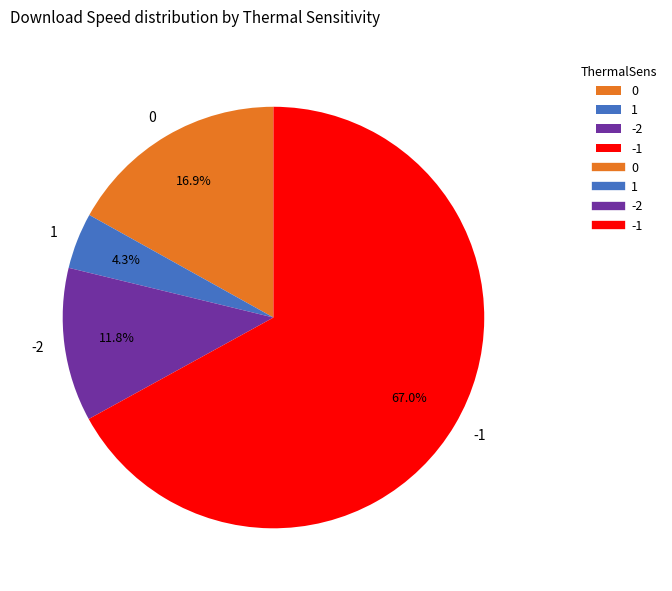

Is there a majority slice in this chart?

Yes